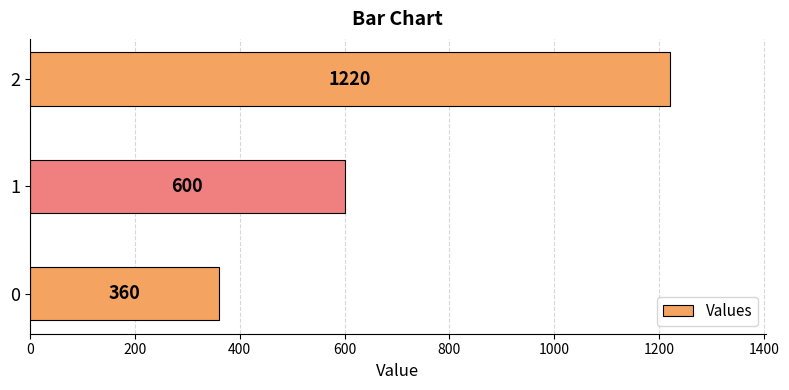

Count the number of data series in this chart.

1